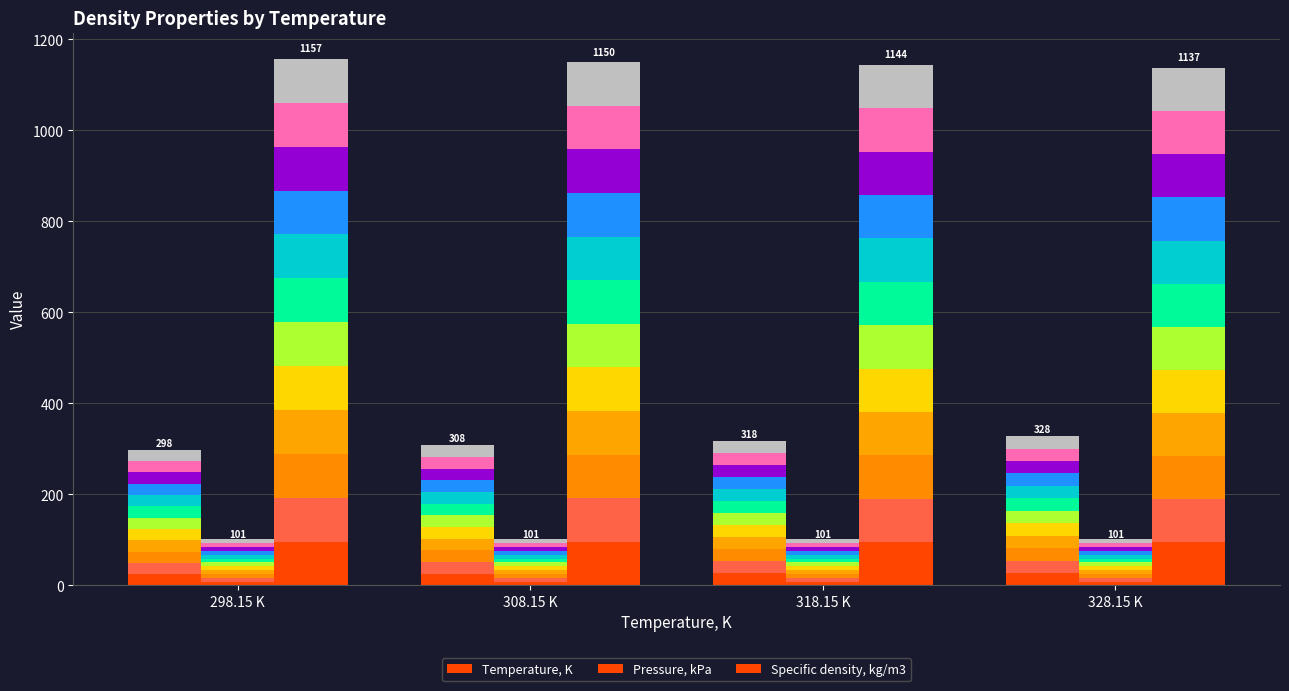

Reading left to right, extract all data points from this chart.

Temperature, K: 298.15 K=24.8	308.15 K=25.7	318.15 K=26.5	328.15 K=27.3
Pressure, kPa: 298.15 K=8.4	308.15 K=8.4	318.15 K=8.4	328.15 K=8.4
Specific density, kg/m3: 298.15 K=96.4	308.15 K=95.8	318.15 K=95.3	328.15 K=94.8